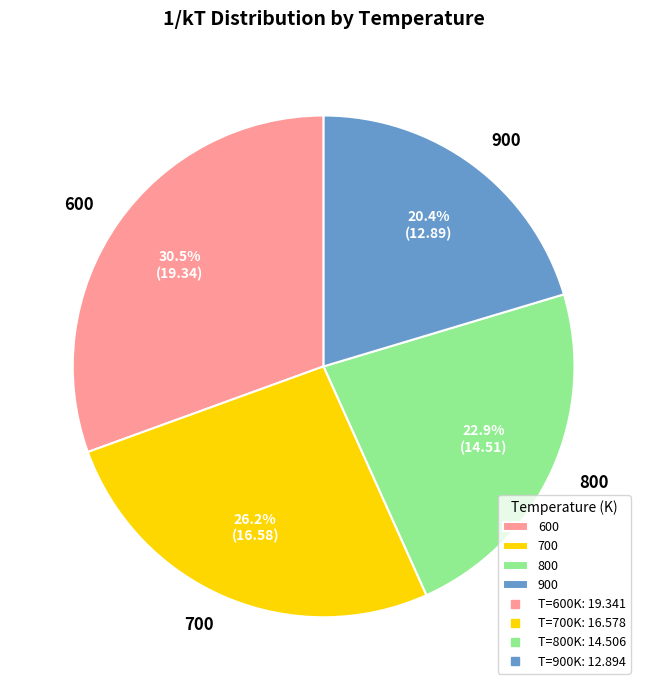

Is it true that 600 is 42% of the pie?

False